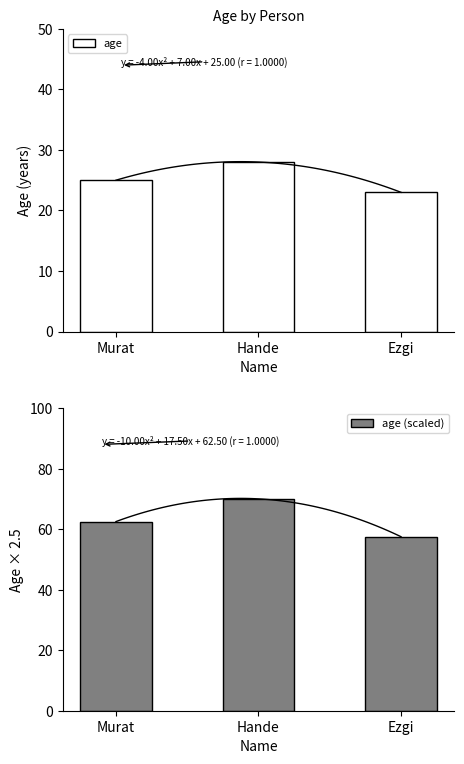

What position from the left is Ezgi?

3